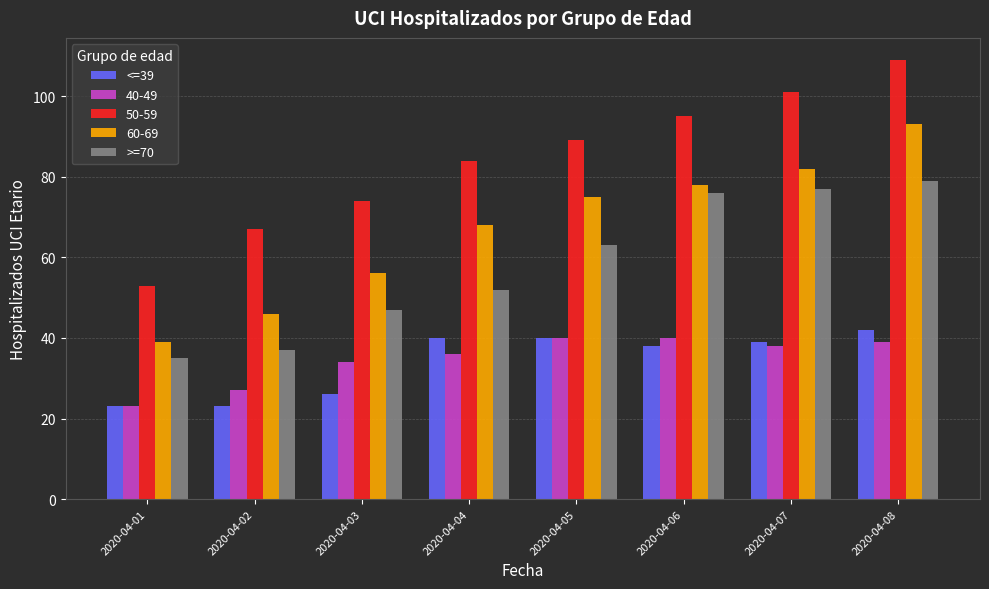

What is the smallest value displayed?

23